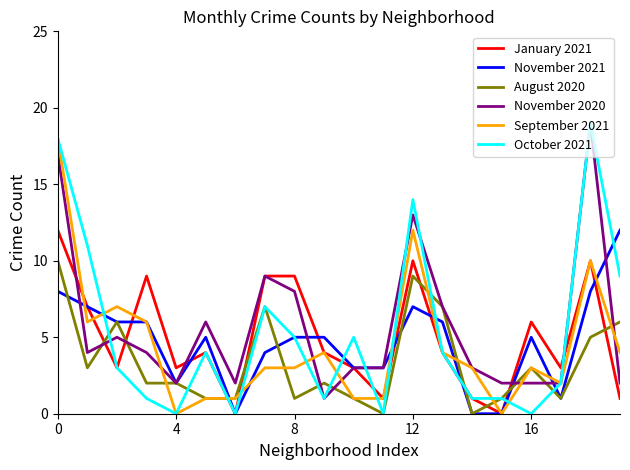

What is the highest value of the January 2021 series?

12